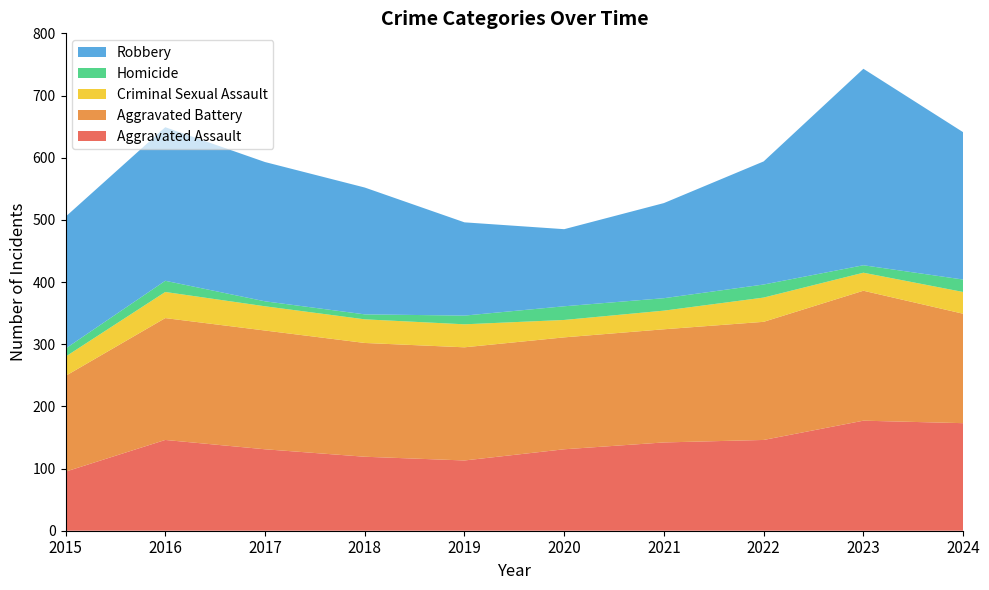

Reading right to left, what are all the values shown in this chart?

Aggravated Assault: 2024=173	2023=177	2022=146	2021=142	2020=131	2019=113	2018=119	2017=131	2016=146	2015=95
Aggravated Battery: 2024=176	2023=209	2022=190	2021=182	2020=180	2019=182	2018=183	2017=191	2016=196	2015=154
Criminal Sexual Assault: 2024=35	2023=29	2022=39	2021=30	2020=28	2019=37	2018=38	2017=39	2016=42	2015=31
Homicide: 2024=20	2023=12	2022=21	2021=20	2020=22	2019=14	2018=8	2017=8	2016=18	2015=13
Robbery: 2024=237	2023=316	2022=198	2021=153	2020=124	2019=150	2018=204	2017=224	2016=247	2015=212